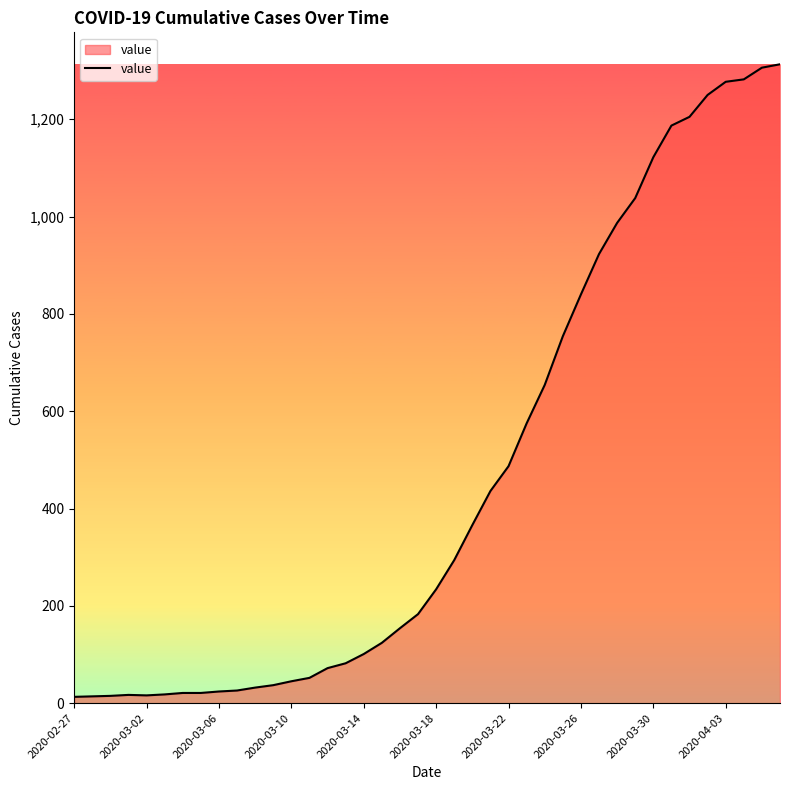

What is the difference between the maximum and minimum values?

1300